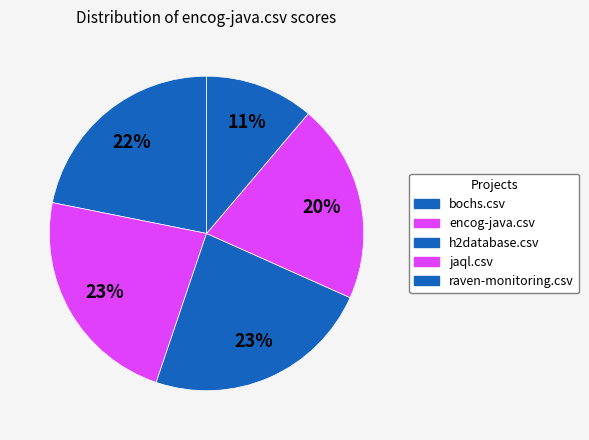

What is the change in value from jaql.csv to raven-monitoring.csv?

-0.3